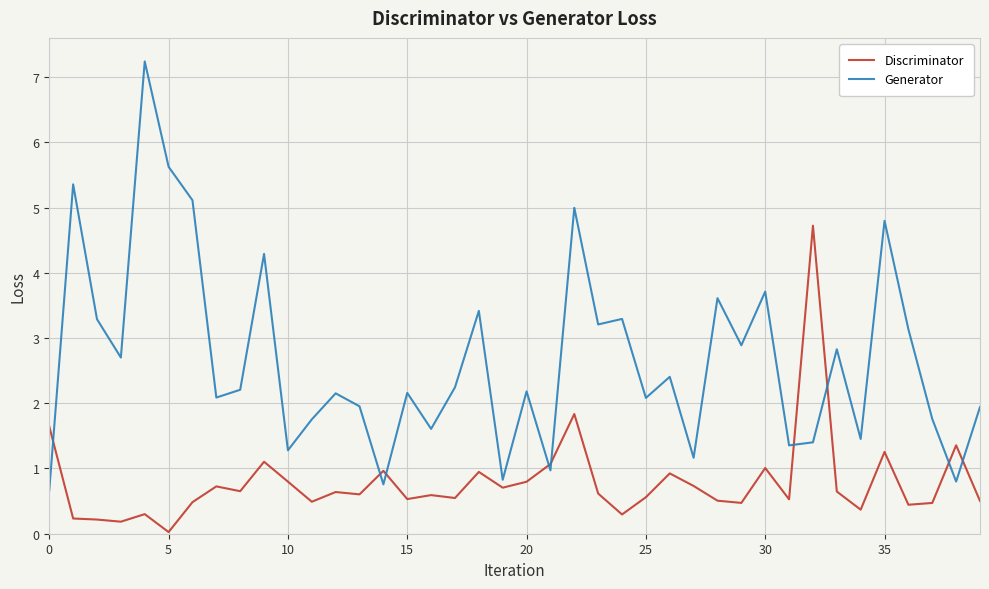

After their last crossing, which series has the higher values: Generator or Discriminator?

Generator